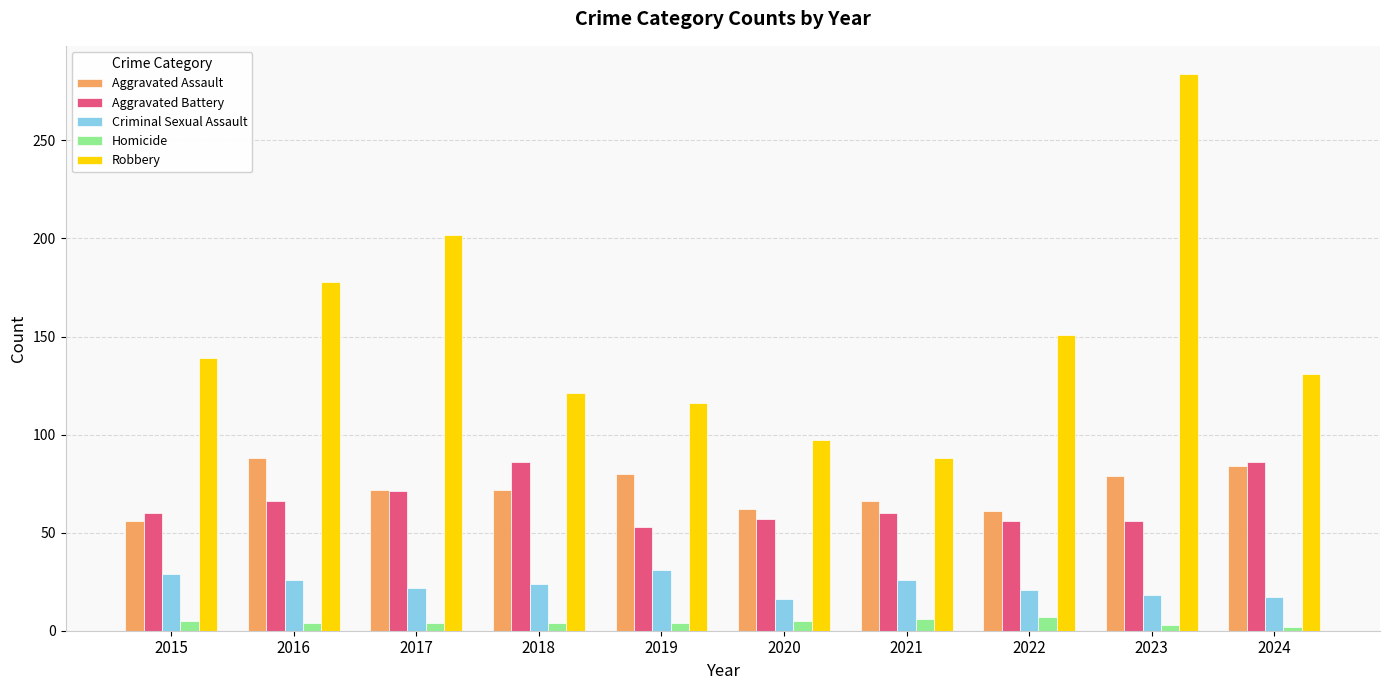

At 2019, list the series in order from smallest to largest.

Homicide, Criminal Sexual Assault, Aggravated Battery, Aggravated Assault, Robbery